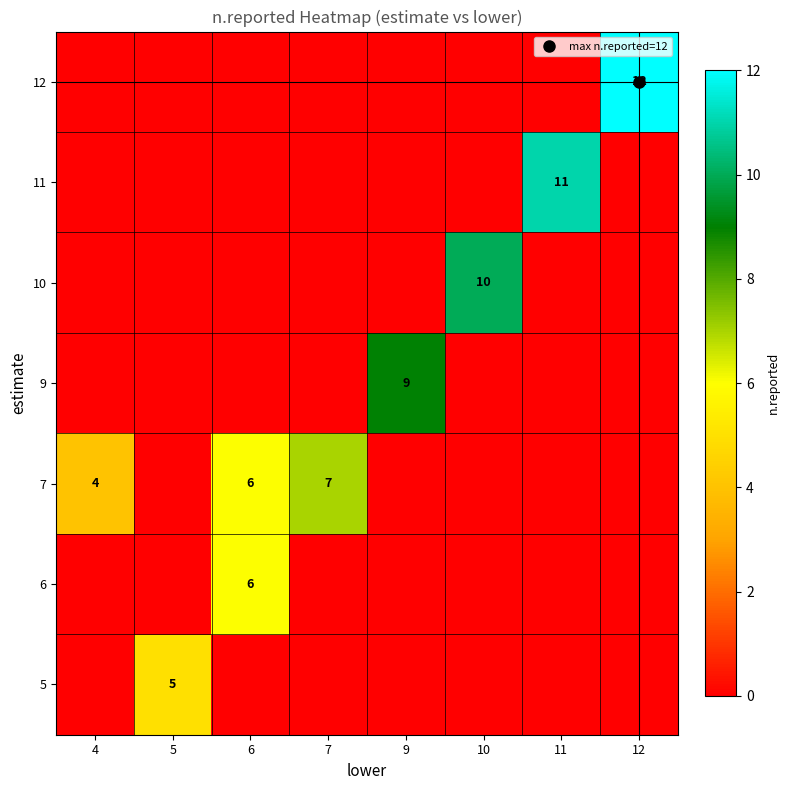

Which series has the largest total across all categories?

7